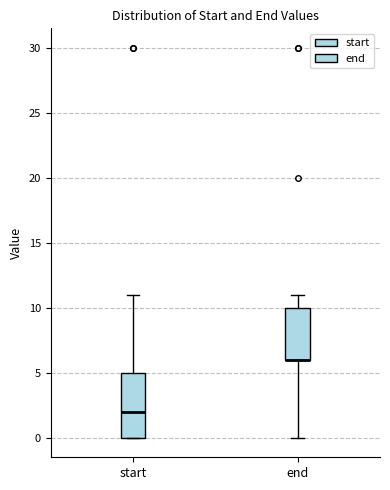

Which box is the tallest, from its lower edge to its upper edge?

start